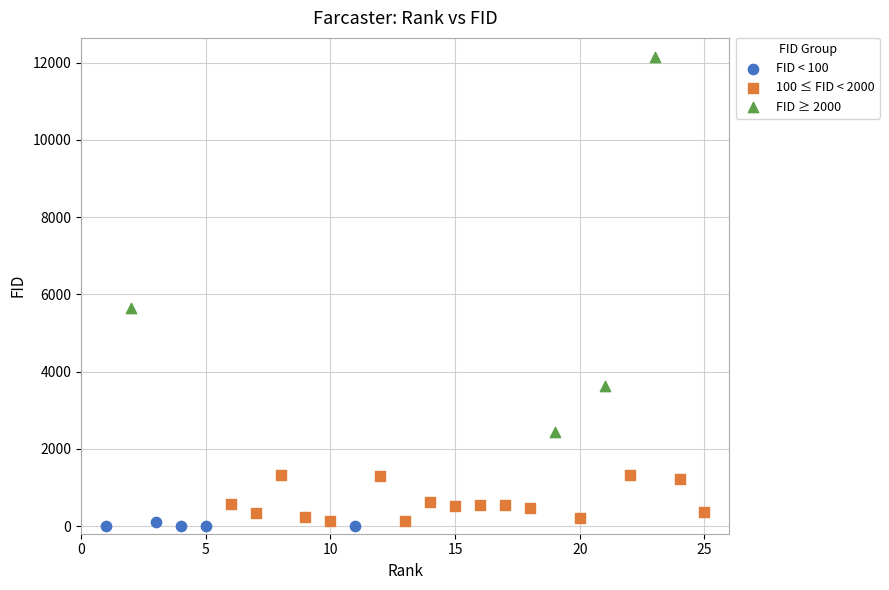

Which series contains the highest Y value?

FID ≥ 2000